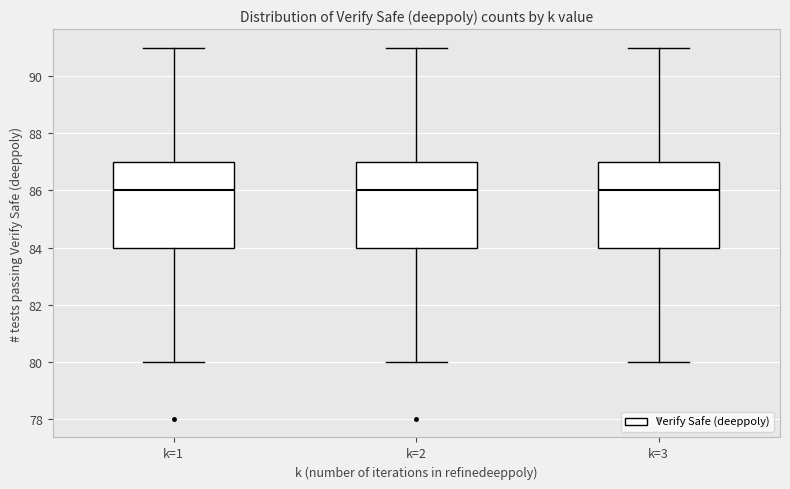

Reading left to right, transcribe this box plot: for each box, give where its median line is, the range the box spans, and where its two whiskers end, as read against the y-axis. The values are not printed on the chart, so give them approximately, as read against the axis.

k=1: median 86, box 84 to 87, whiskers 80 to 91
k=2: median 86, box 84 to 87, whiskers 80 to 91
k=3: median 86, box 84 to 87, whiskers 80 to 91